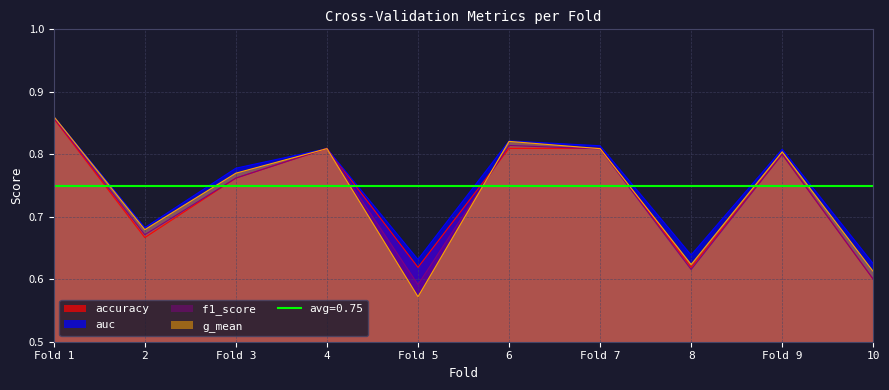

In accuracy, how many points are higher than both neighbors (excluding endpoints)?

2